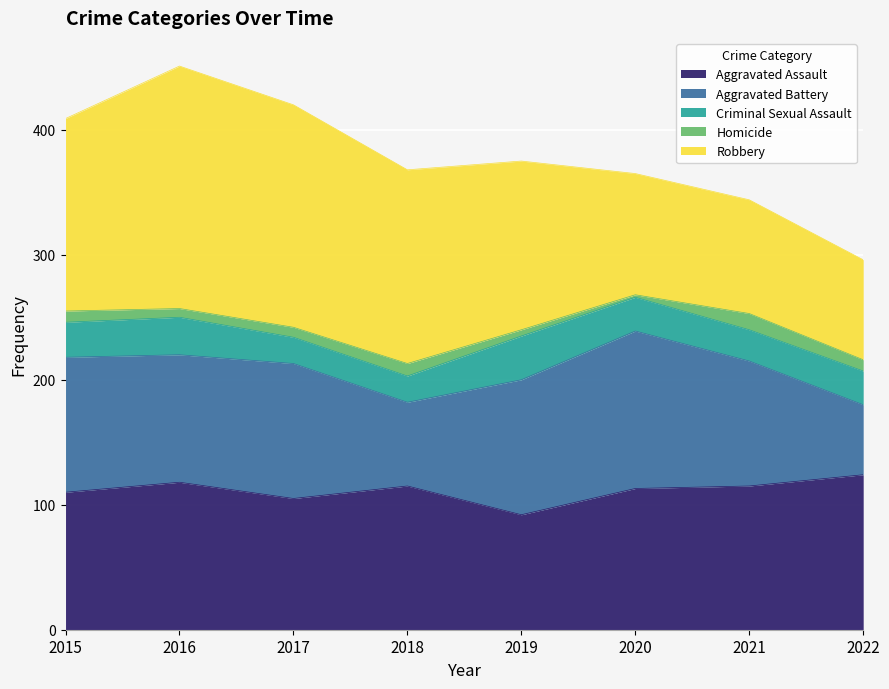

Reading left to right, what are all the values shown in this chart?

Aggravated Assault: 2015=110	2016=118	2017=105	2018=115	2019=92	2020=113	2021=115	2022=124
Aggravated Battery: 2015=108	2016=102	2017=108	2018=67	2019=108	2020=126	2021=100	2022=56
Criminal Sexual Assault: 2015=28	2016=30	2017=21	2018=21	2019=35	2020=27	2021=25	2022=27
Homicide: 2015=9	2016=7	2017=8	2018=10	2019=5	2020=2	2021=13	2022=9
Robbery: 2015=154	2016=194	2017=178	2018=155	2019=135	2020=97	2021=91	2022=80